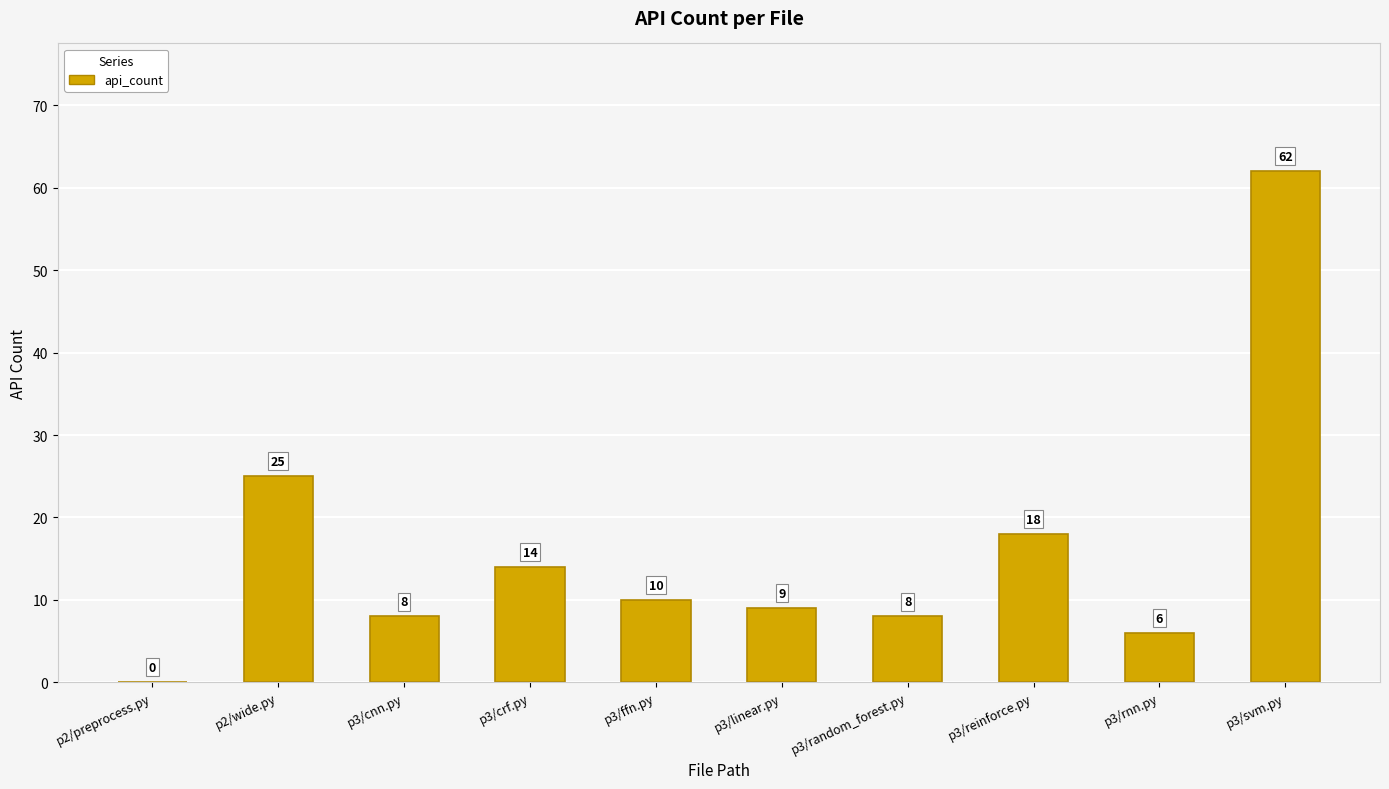

Reading left to right, what are all the values shown in this chart?

0	25	8	14	10	9	8	18	6	62